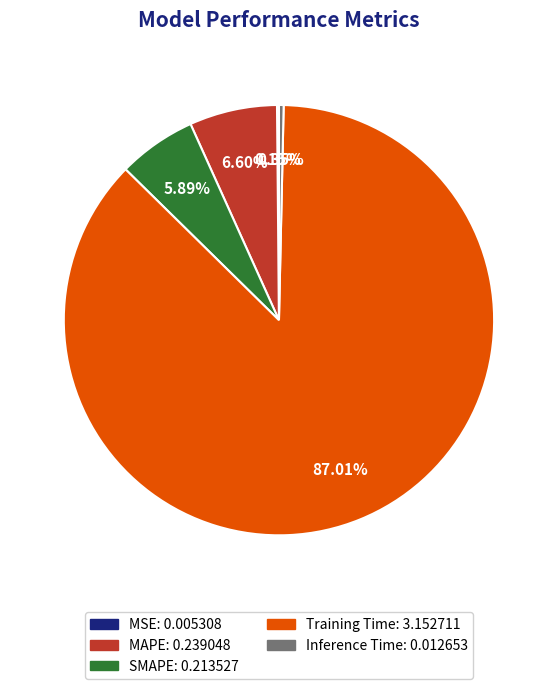

How much of the chart is everything except MAPE?

93.4%